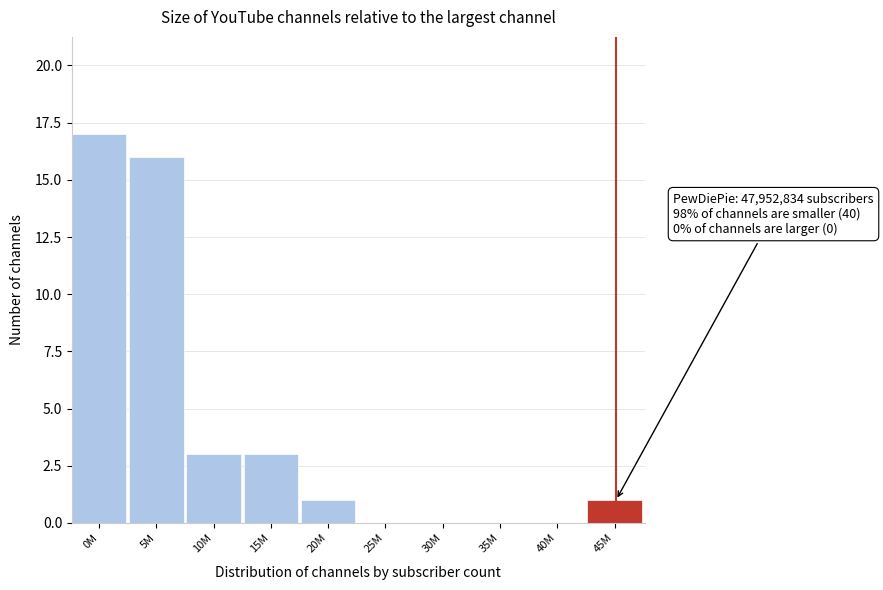

Reading left to right, extract all data points from this chart.

0M=17	5M=16	10M=3	15M=3	20M=1	25M=0	30M=0	35M=0	40M=0	45M=1